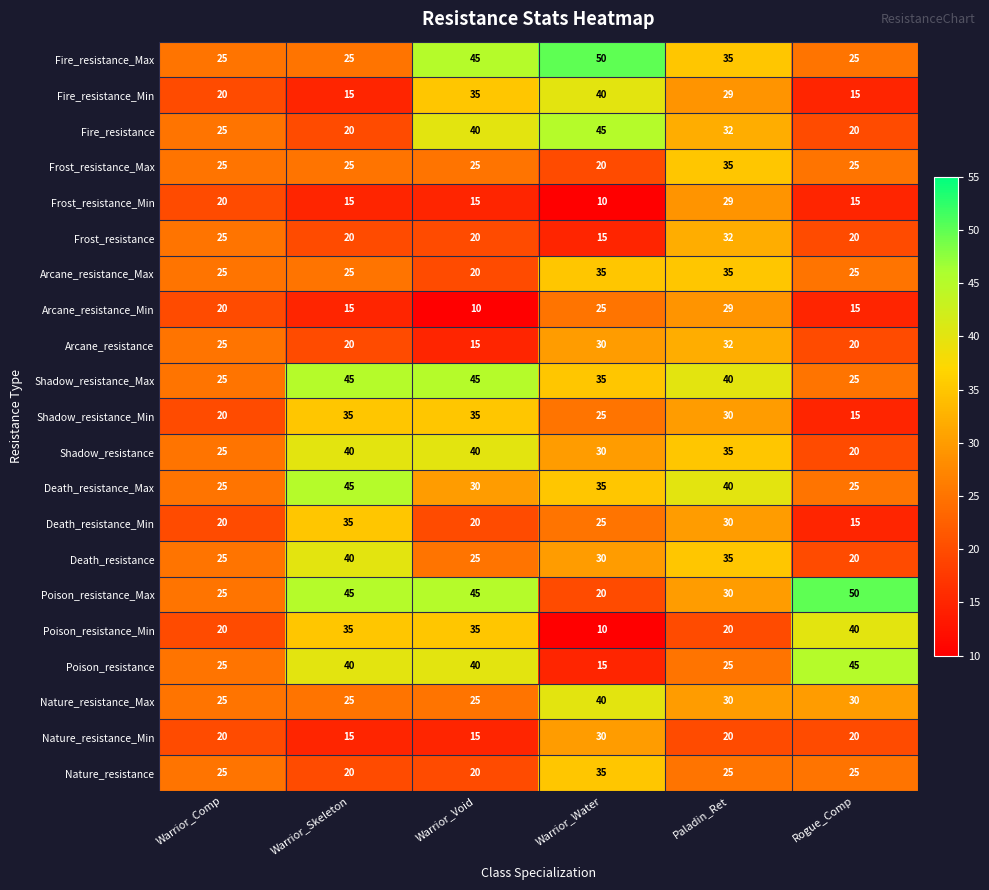

Which category has the lowest value in the Arcane_resistance_Max series?

Warrior_Void